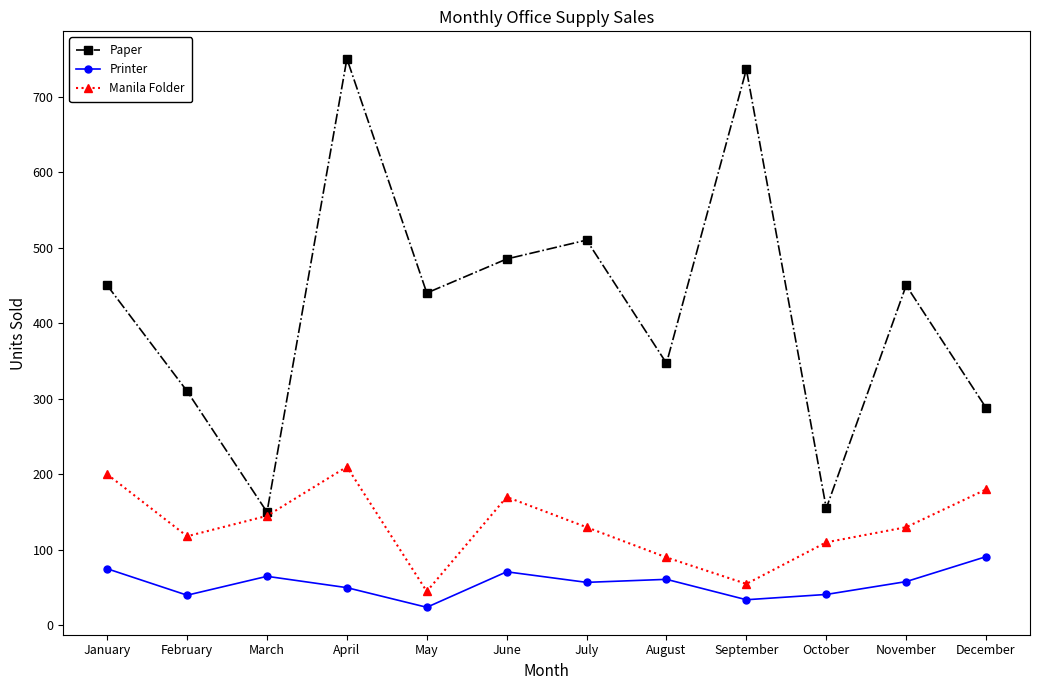

What are all the series names shown in the legend?

Paper, Printer, Manila Folder